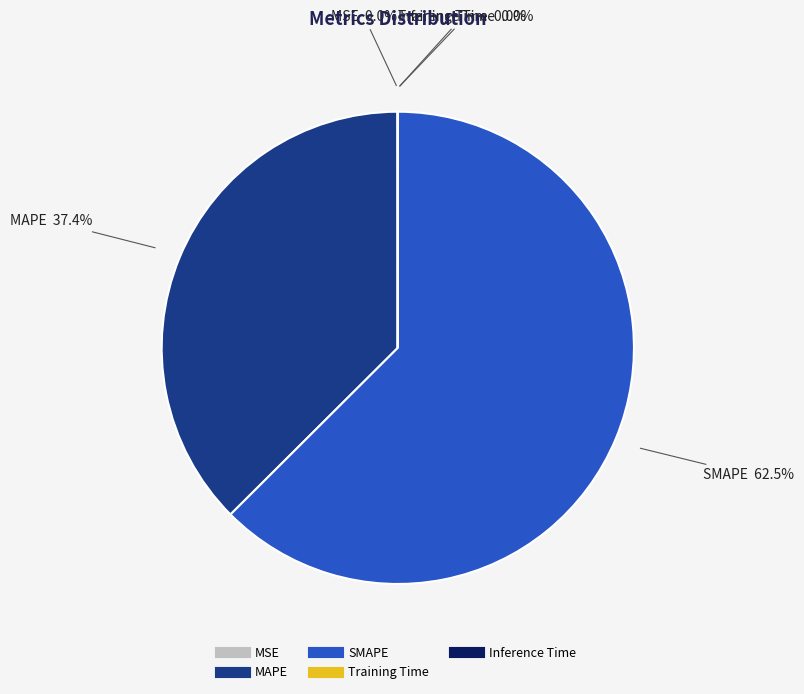

Is SMAPE the majority of the pie?

Yes